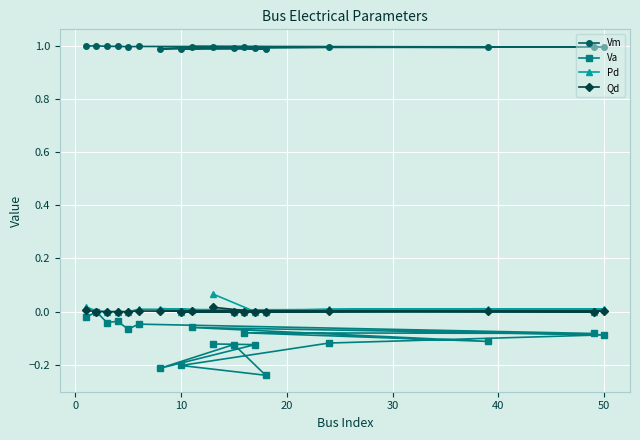

True or false: Va and Pd cross at least once.

False